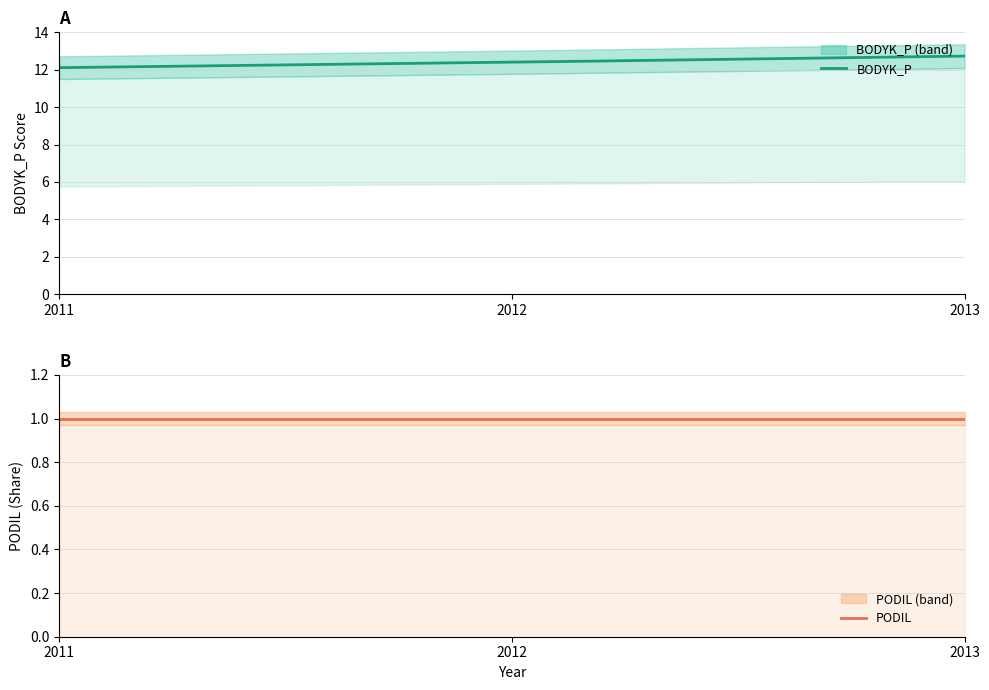

What is the lowest value of the BODYK_P series?

12.1